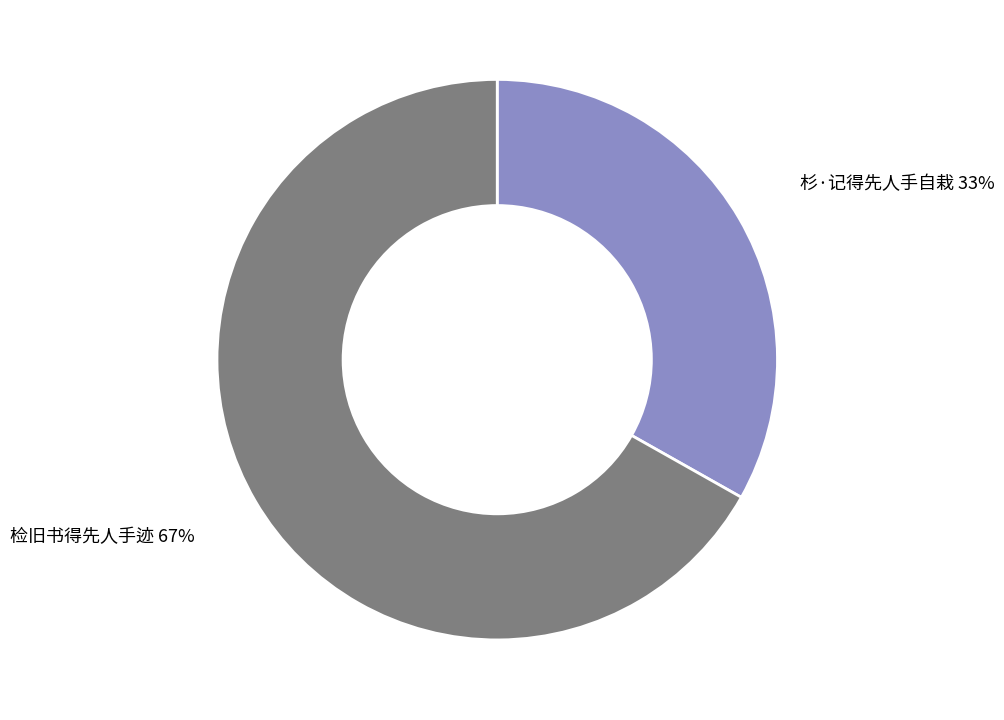

Is it true that 检旧书得先人手迹 is 67% of the pie?

True